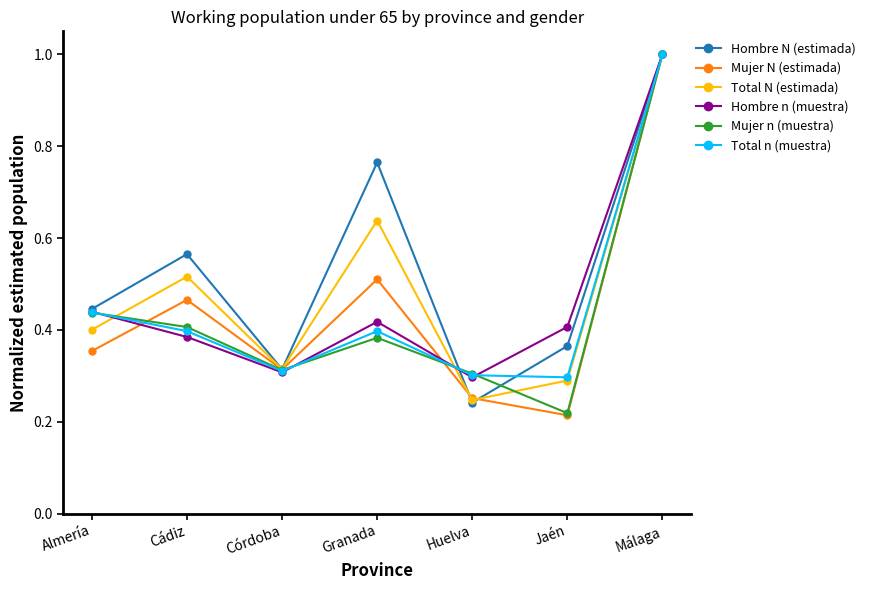

True or false: Total N (estimada) has a value of 1.0 at Málaga.

True